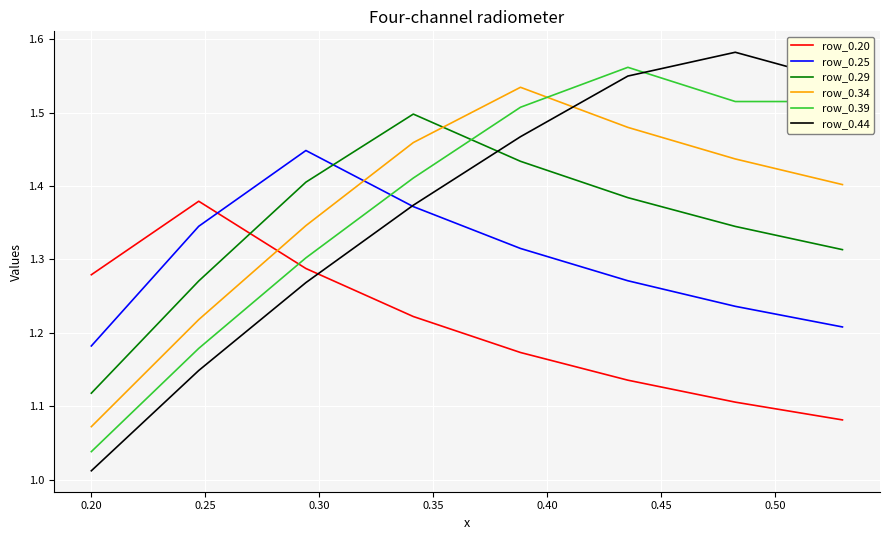

Which series ends up on top after the final intersection of row_0.34 and row_0.44?

row_0.44